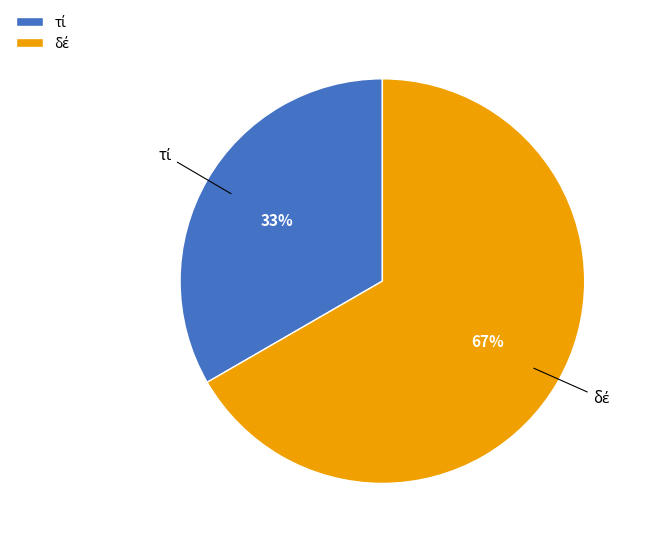

To the nearest percent, what is the average slice percentage?

50%